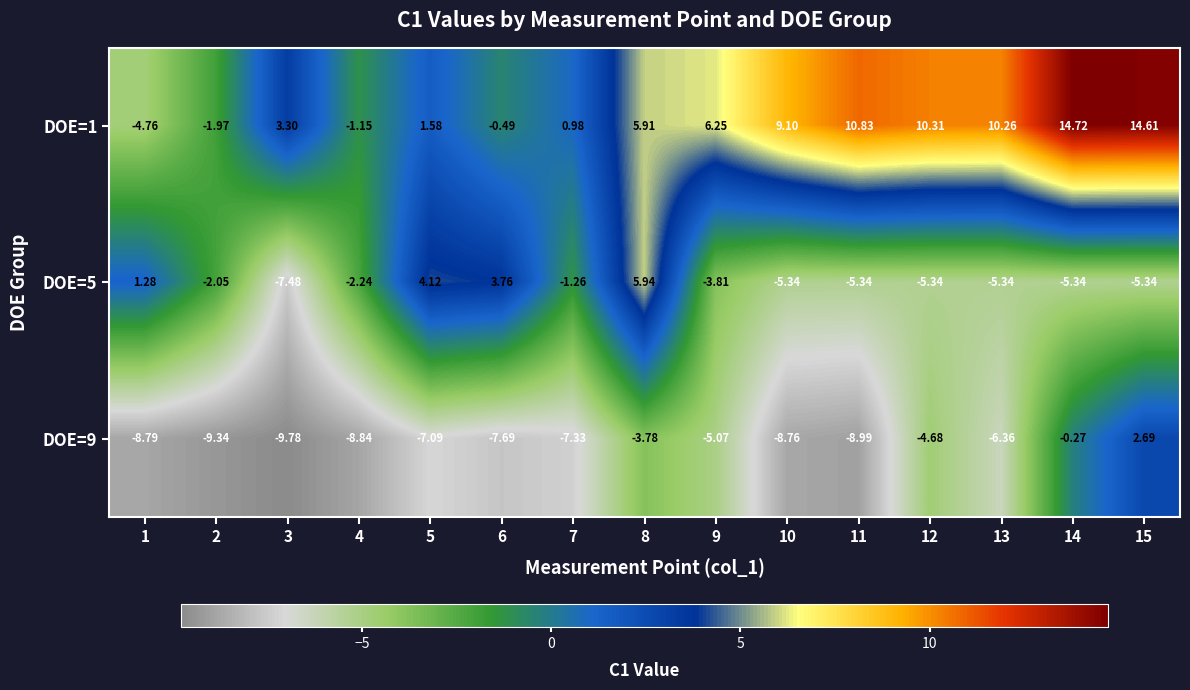

Is the value of DOE=9 at 12 greater than the value of DOE=5 at 11?

Yes